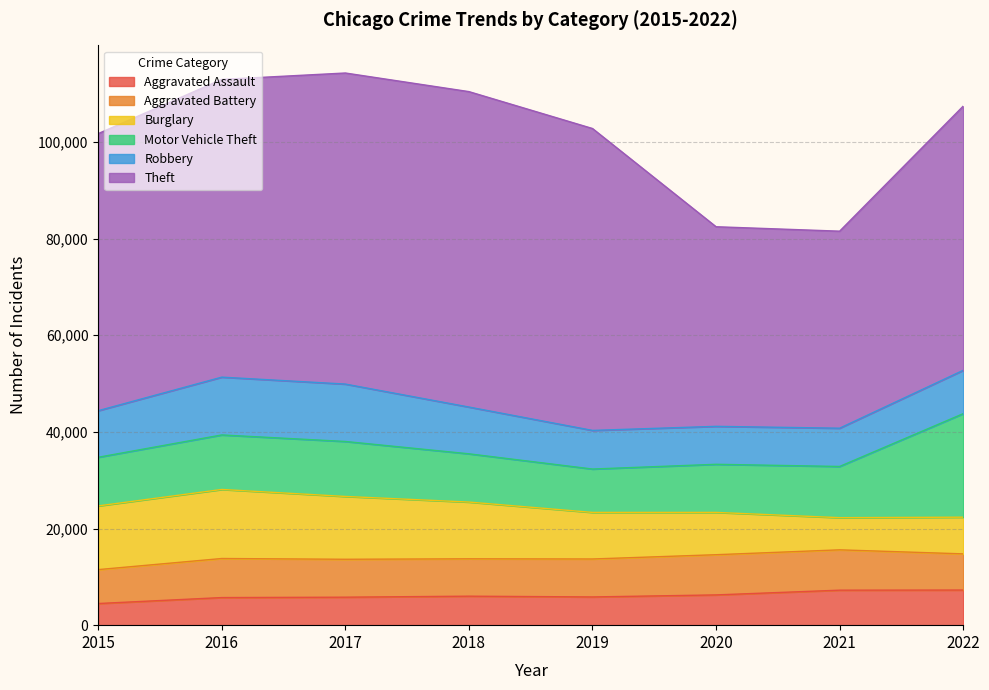

List the series in order of their peak value, lowest first.

Aggravated Assault, Aggravated Battery, Robbery, Burglary, Motor Vehicle Theft, Theft